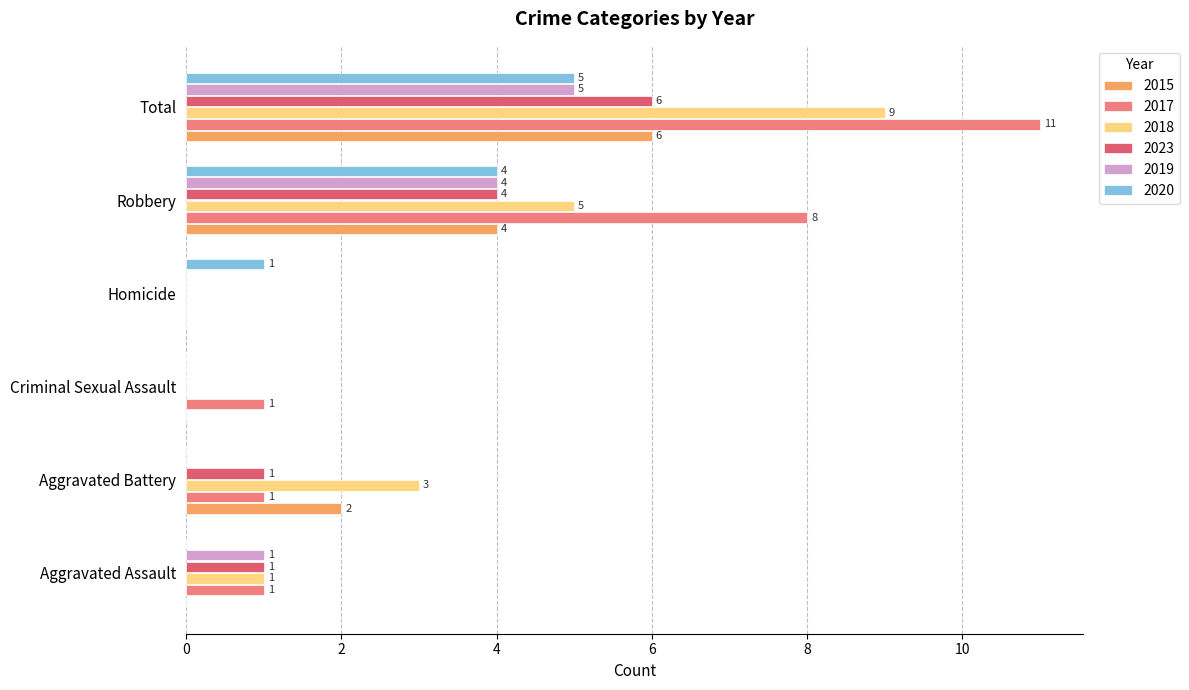

What are all the series names shown in the legend?

2015, 2017, 2018, 2023, 2019, 2020